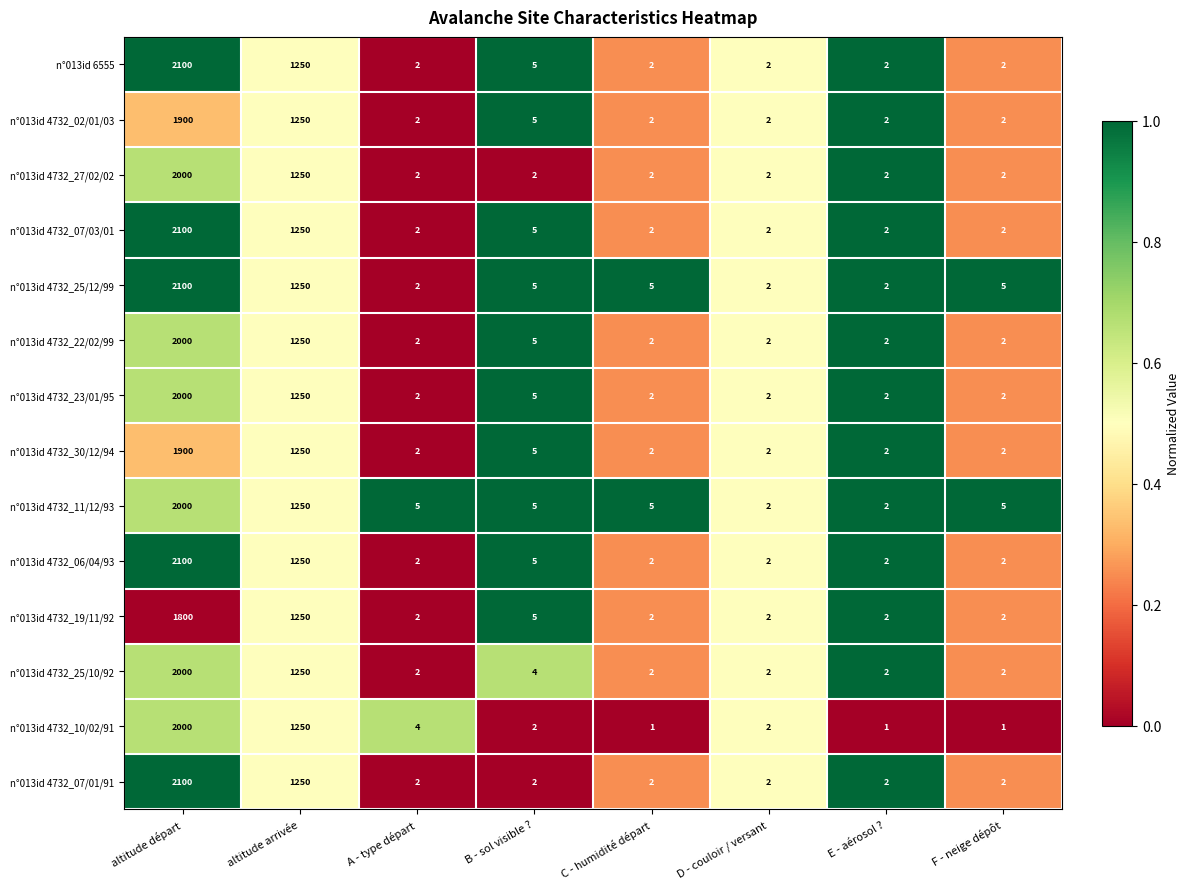

At which label is n°013id 4732_07/03/01 closest to 1051?

altitude arrivée